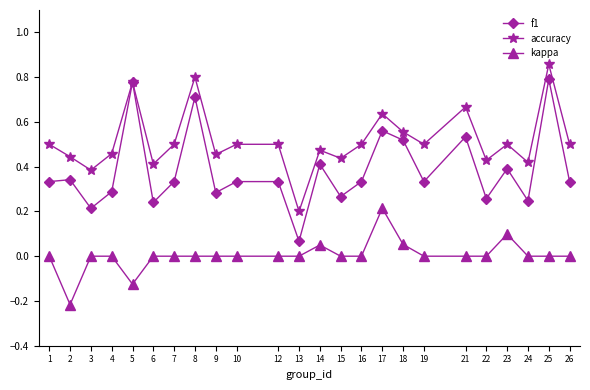

Rank the series by their maximum value, from highest to lowest.

accuracy, f1, kappa